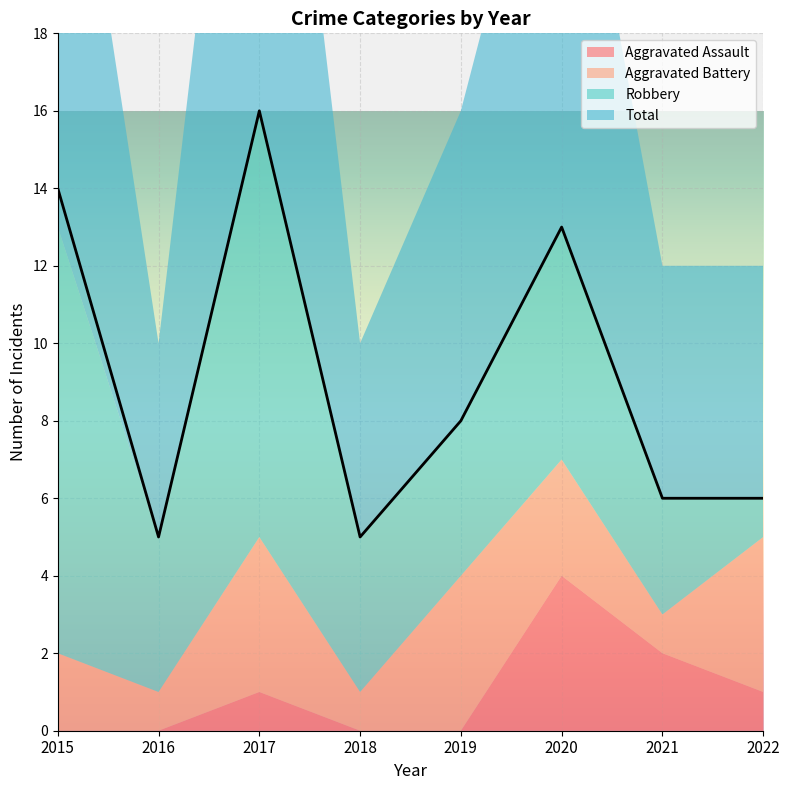

Reading left to right, list all the values displayed in this chart.

Aggravated Assault: 0	0	1	0	0	4	2	1
Aggravated Battery: 2	1	4	1	4	3	1	4
Robbery: 11	4	11	4	4	6	3	1
Total: 14	5	16	5	8	13	6	6